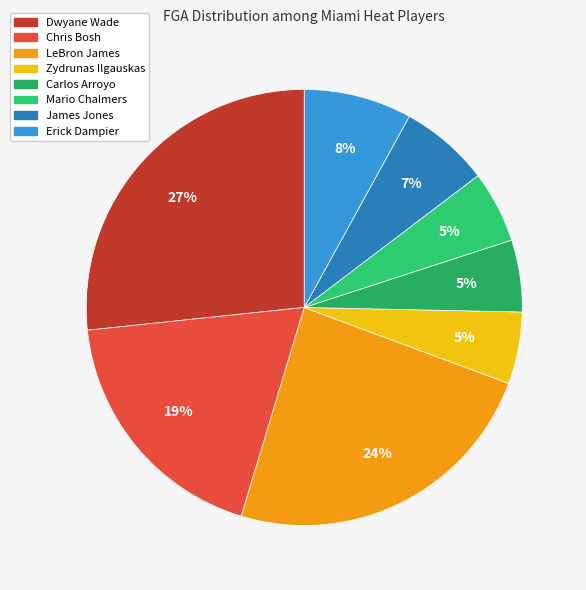

Does Chris Bosh represent more than half of the total?

No